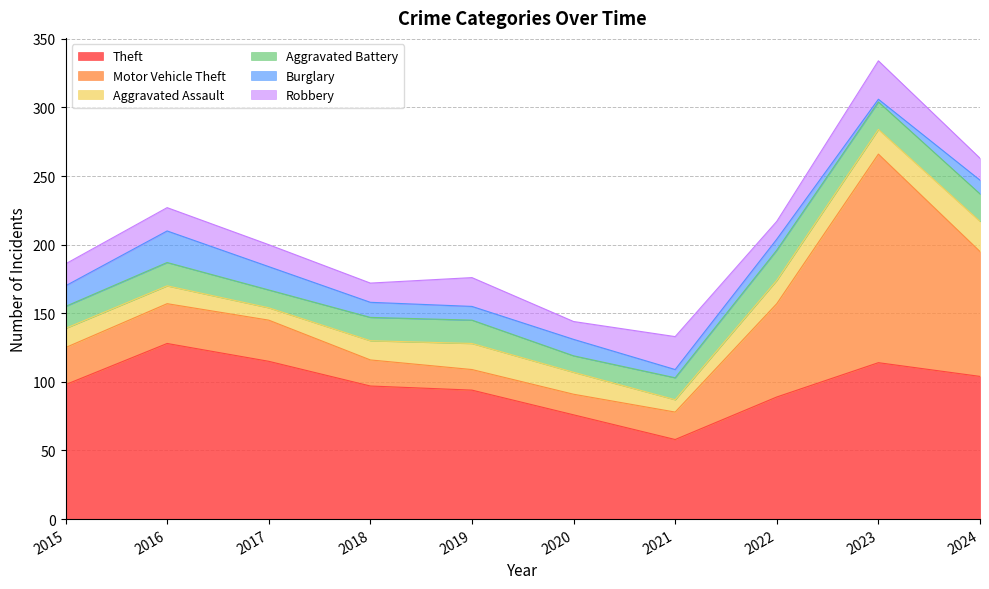

What is the value of the Theft point at the 3rd from the left?

115